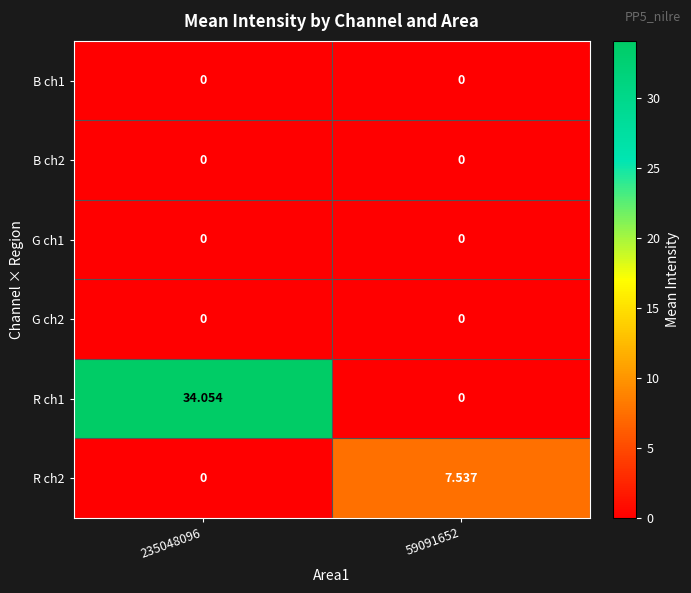

Between 235048096 and 59091652, which is larger?

235048096